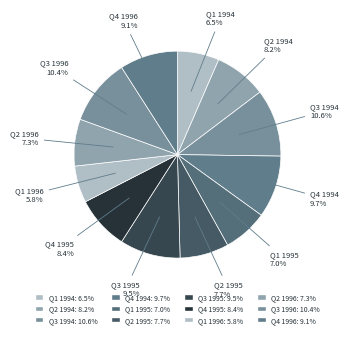

Rank the categories by value from lowest to highest.

Q1 1996, Q1 1994, Q1 1995, Q2 1996, Q2 1995, Q2 1994, Q4 1995, Q4 1996, Q3 1995, Q4 1994, Q3 1996, Q3 1994